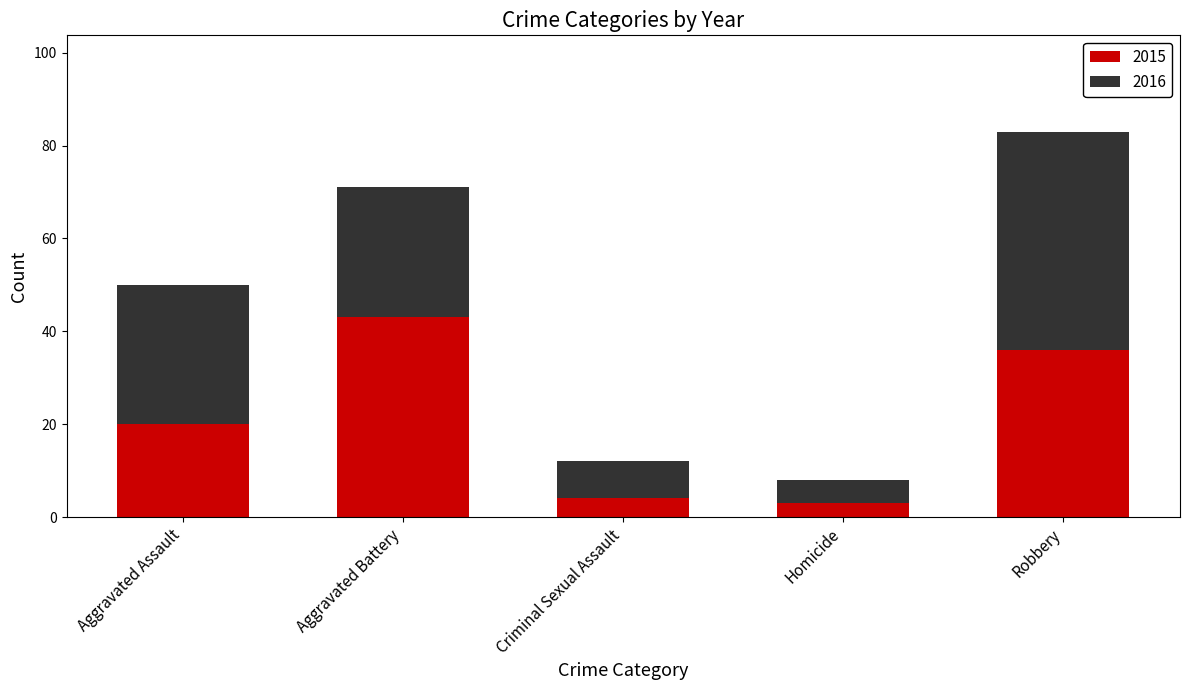

What are all the series names shown in the legend?

2015, 2016